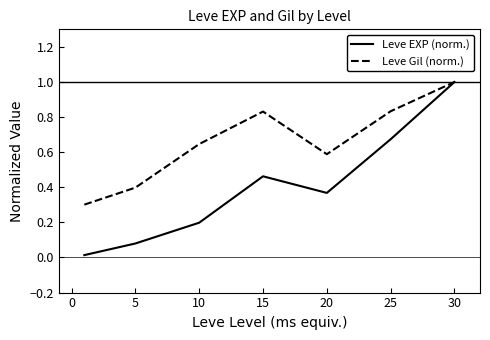

What are all the series names shown in the legend?

Leve EXP (norm.), Leve Gil (norm.)